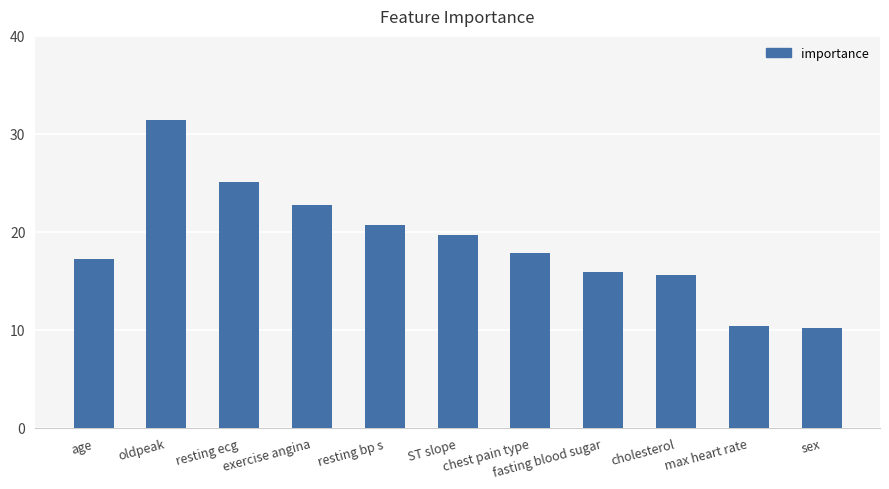

What is the difference between the values at max heart rate and age?

6.8